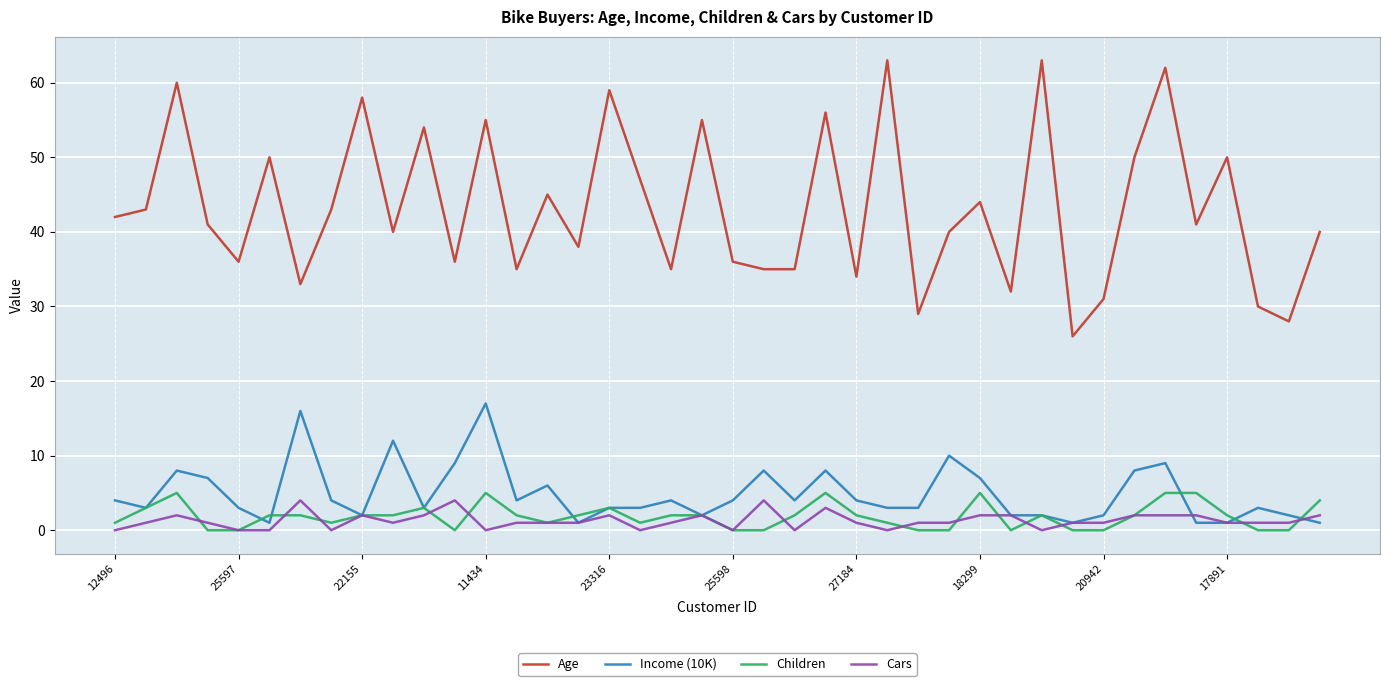

What is the maximum value for Age?

63